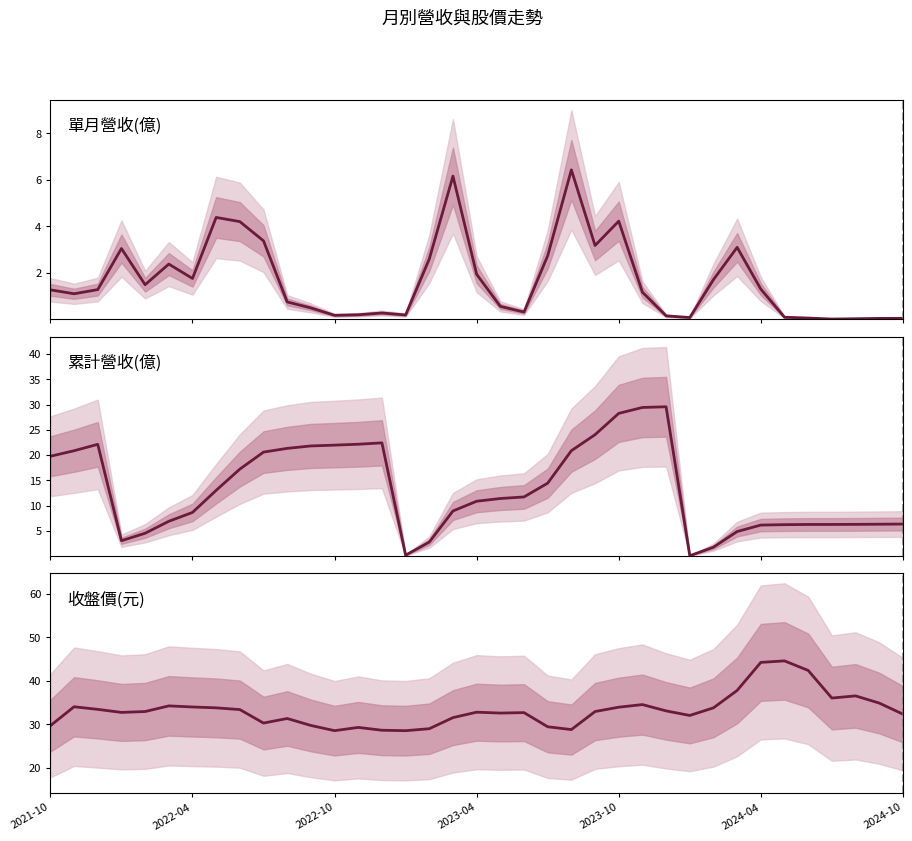

At which category is the sum across all series the highest?

2023-10